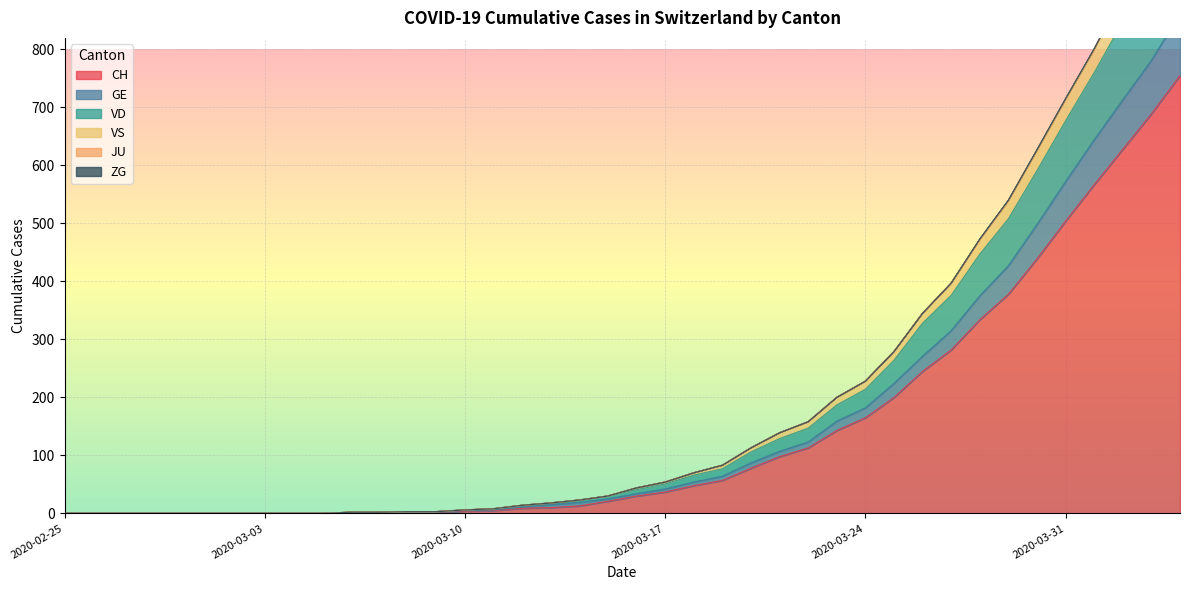

Between 2020-03-22 and 2020-03-13, which is larger?

2020-03-22